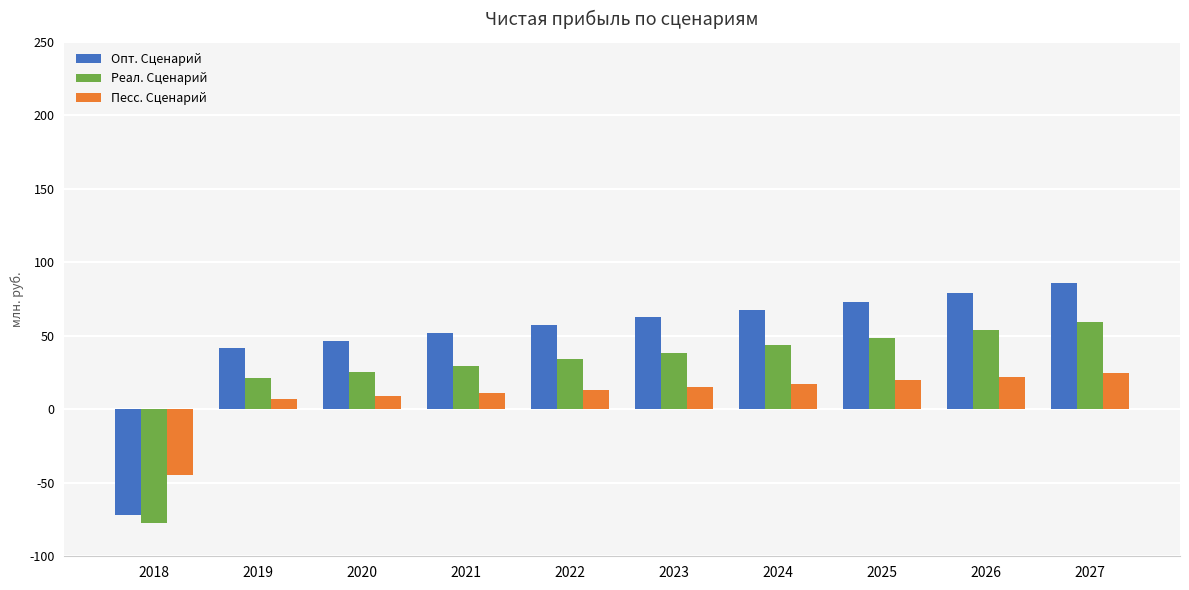

What is the difference between the maximum and minimum values in the Реал. Сценарий series?

136611330.1